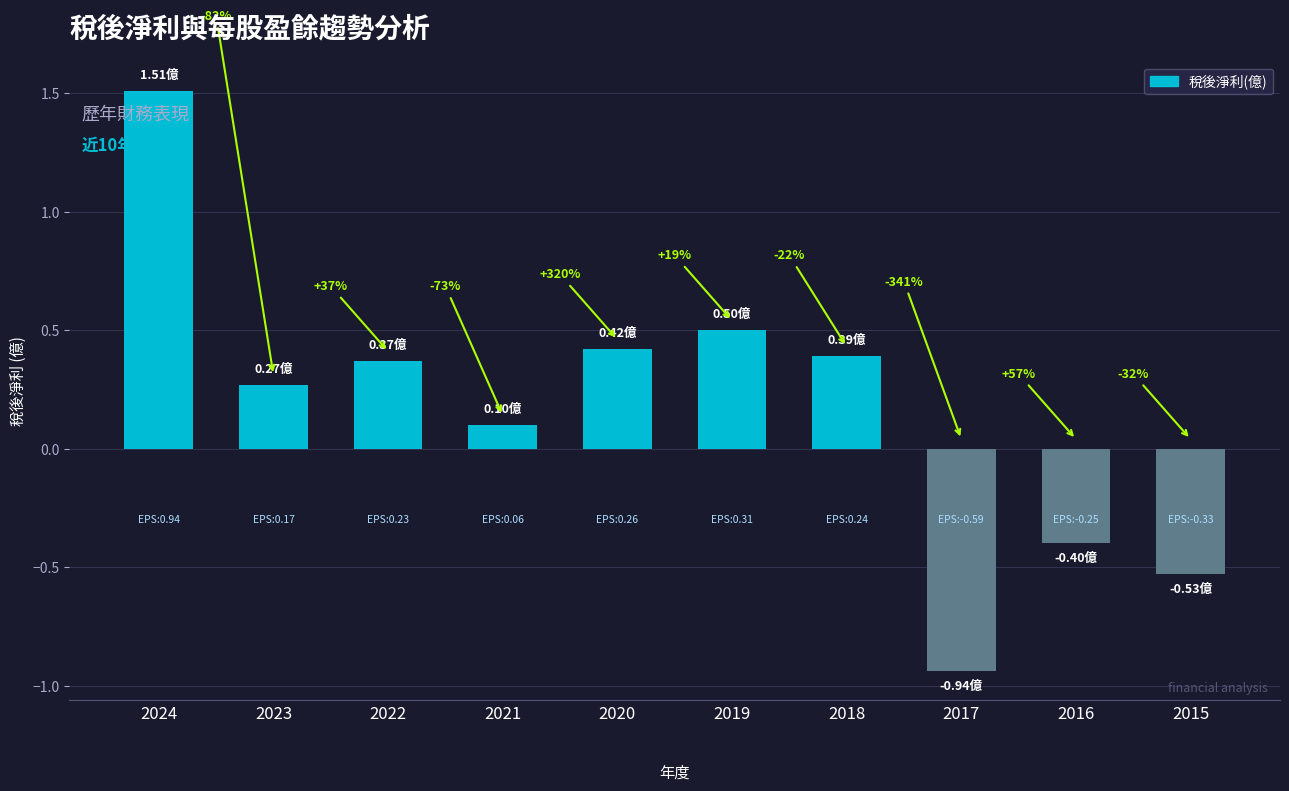

Reading left to right, transcribe all the data shown in this chart.

2024=1.5	2023=0.3	2022=0.4	2021=0.1	2020=0.4	2019=0.5	2018=0.4	2017=-0.9	2016=-0.4	2015=-0.5